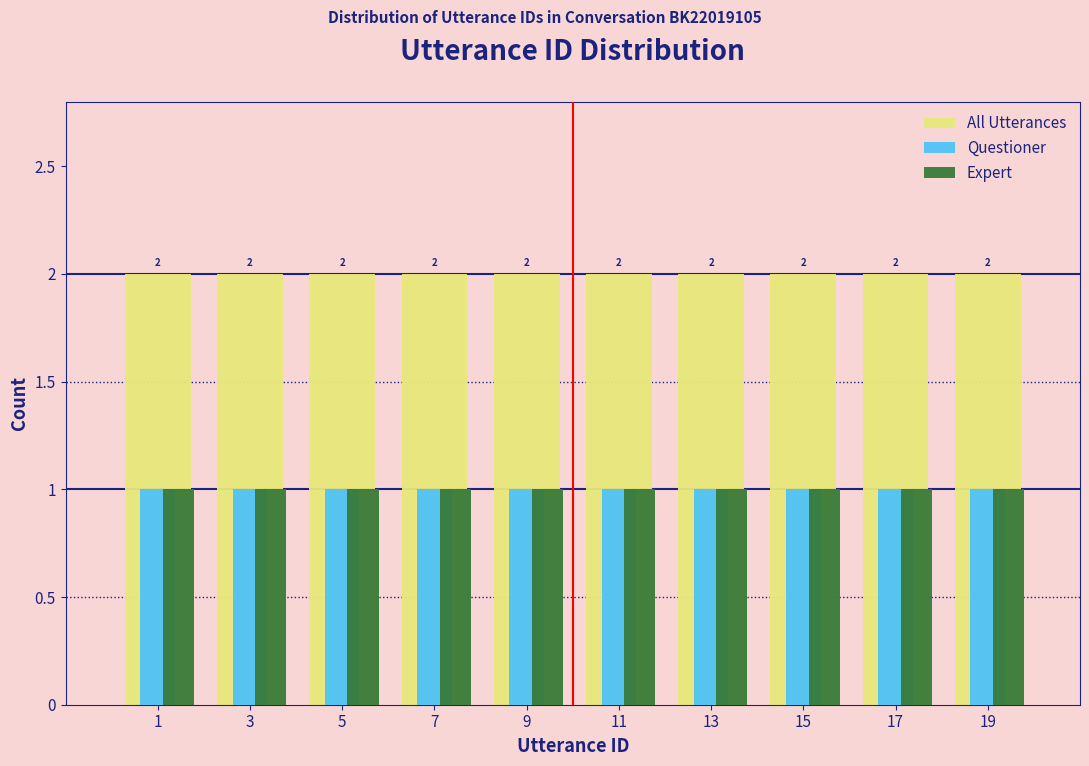

What is the sum of all Questioner values?

10